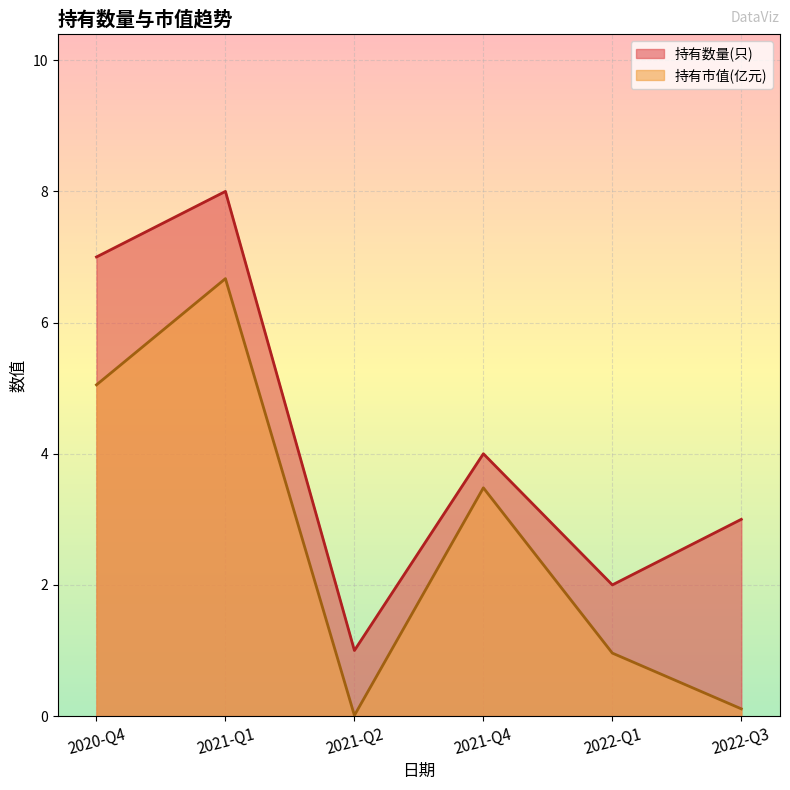

Which category has the lowest value in the 持有市值(亿元) series?

2021-Q2